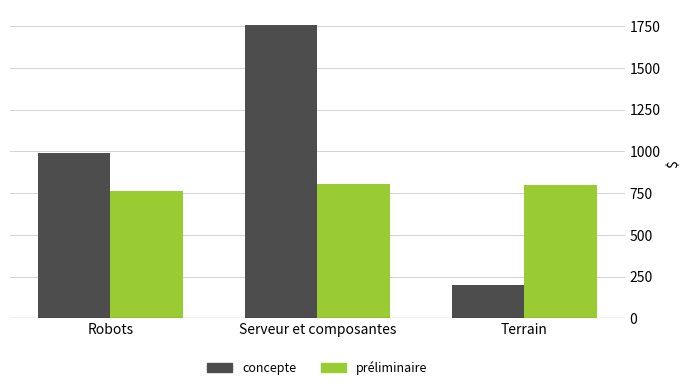

At which category is the sum across all series the highest?

Serveur et composantes